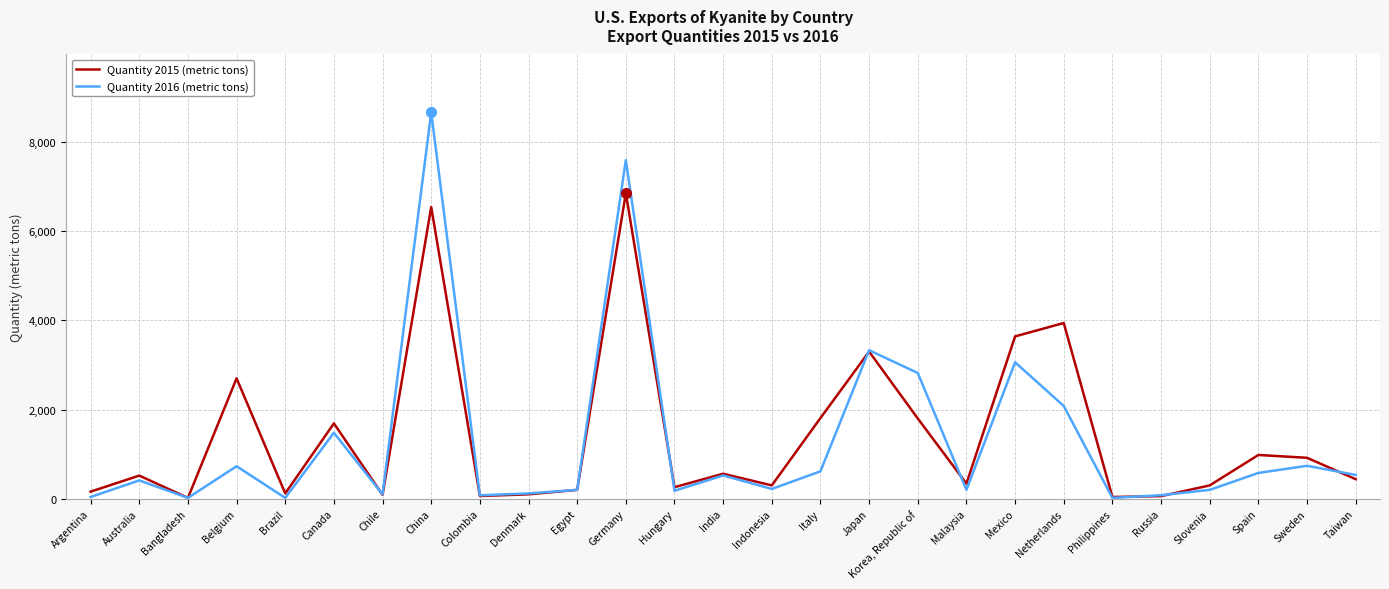

At which label does Quantity 2015 (metric tons) first exceed 440?

Australia